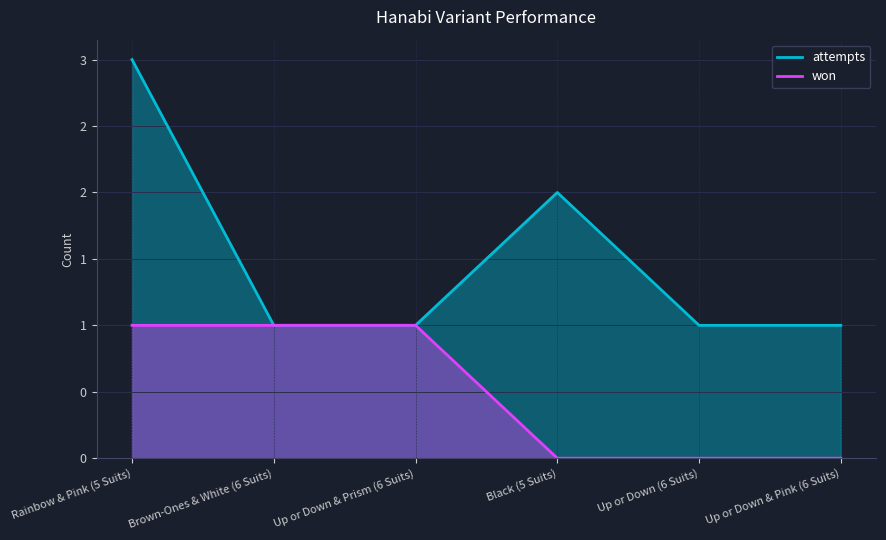

At which category is the sum across all series the highest?

Rainbow & Pink (5 Suits)